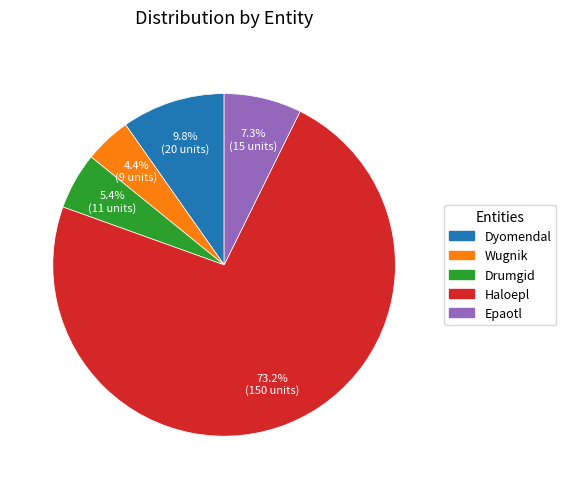

Rank the categories by value from lowest to highest.

Wugnik, Drumgid, Epaotl, Dyomendal, Haloepl